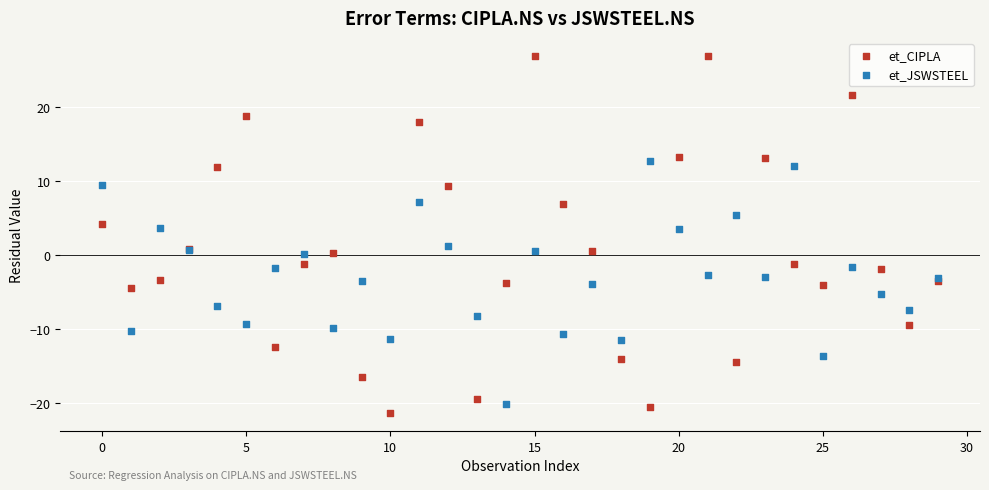

Which series contains the highest Y value?

et_CIPLA